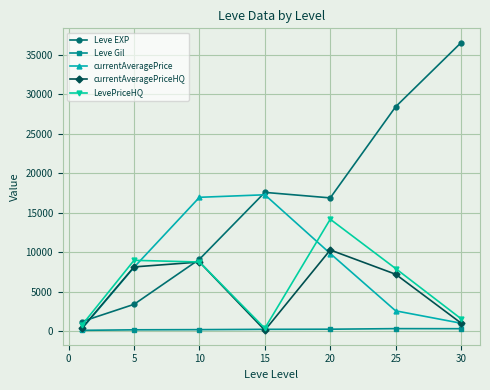

What is the value of the currentAveragePriceHQ point at the 4th from the left?

123.0